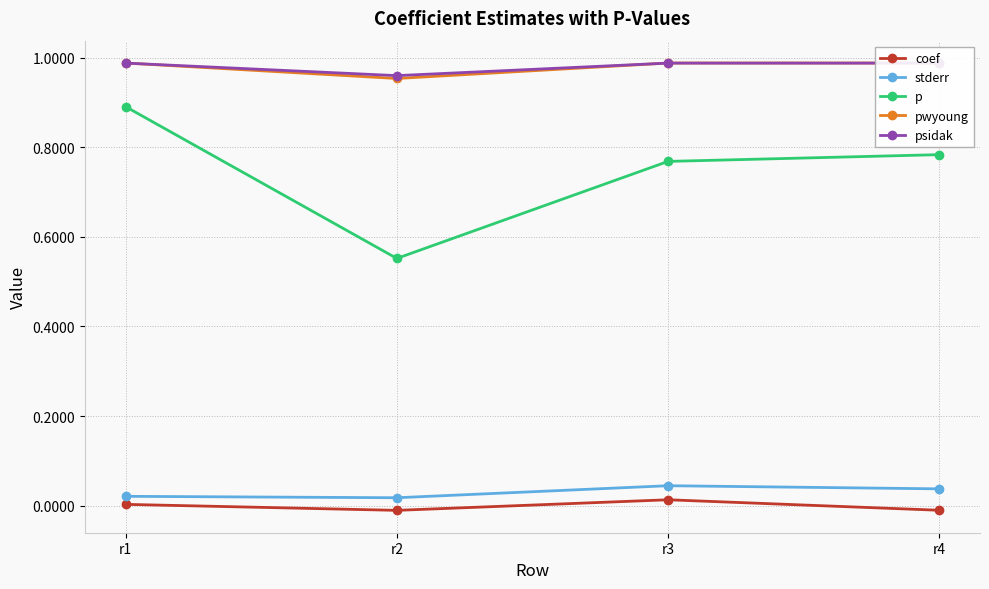

At how many categories does at least one series exceed 0?

4